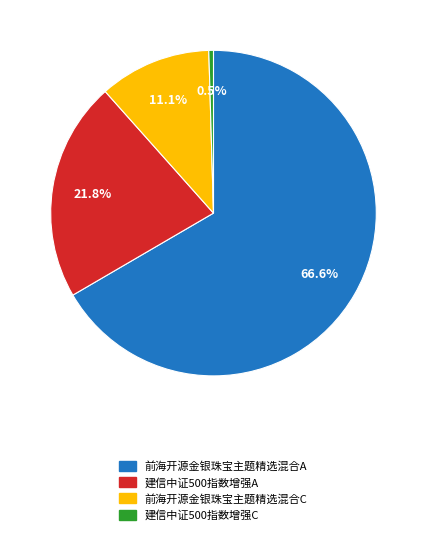

Is there a majority slice in this chart?

Yes